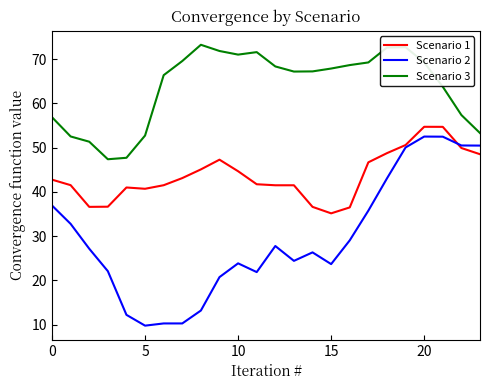

What is the greatest value displayed?

73.2